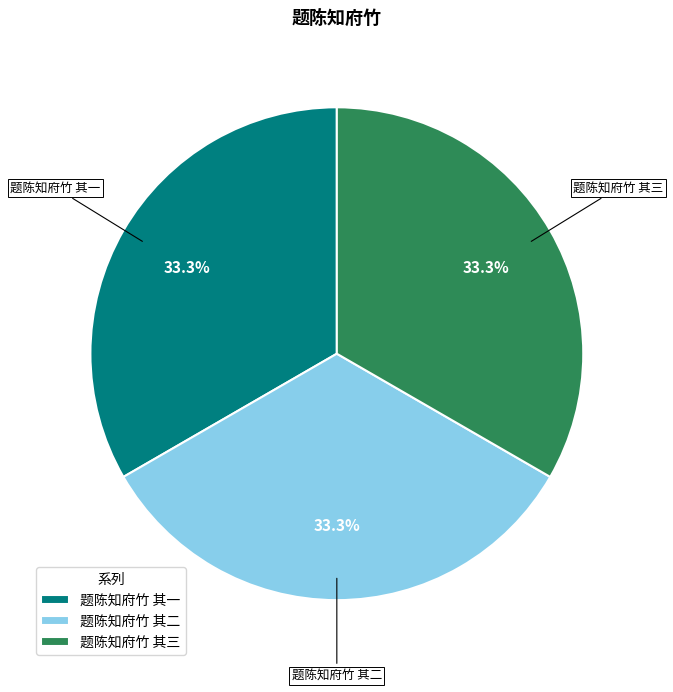

What percentage is the 题陈知府竹 其三 slice, to the nearest percent?

33%